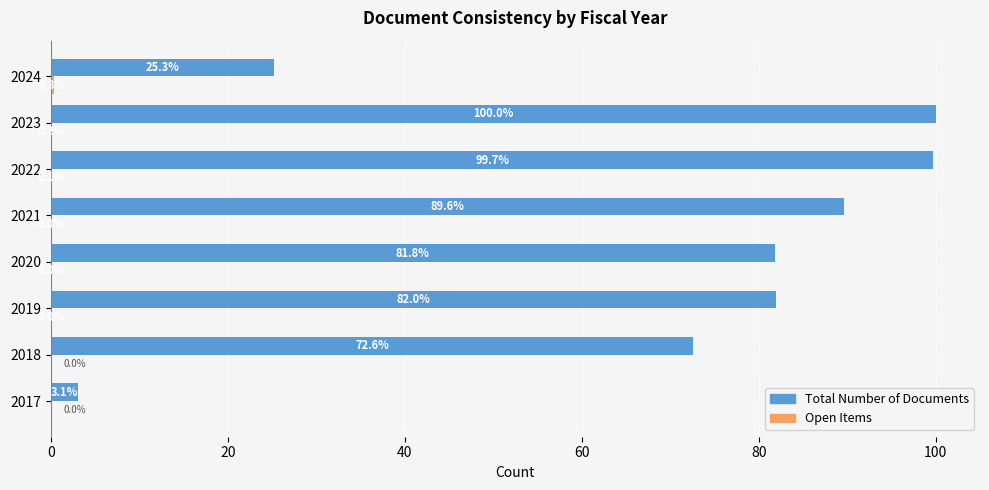

True or false: Total Number of Documents has a value of 72.6 at 2018.

True